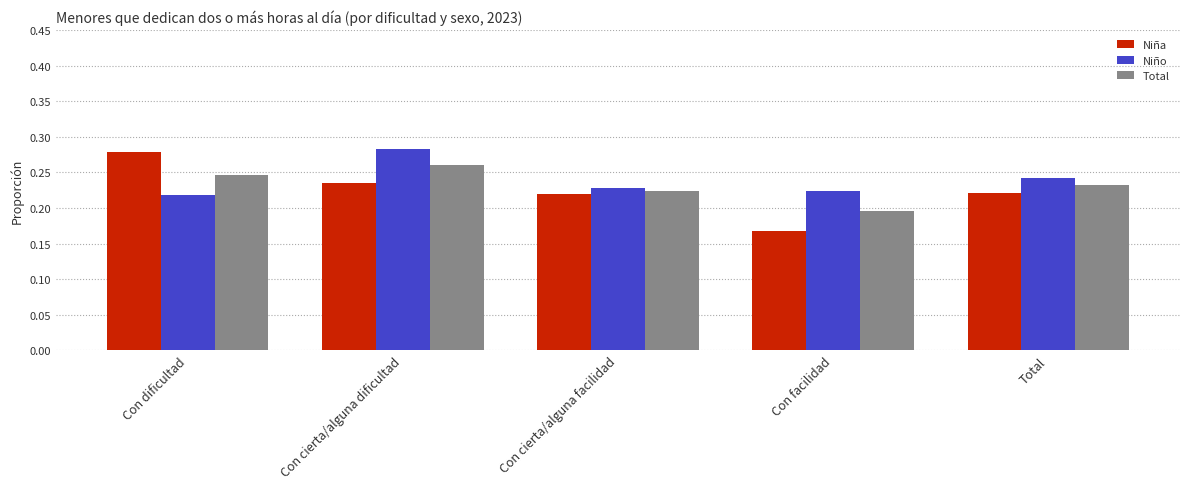

Which category has the highest value in the Total series?

Con cierta/alguna dificultad